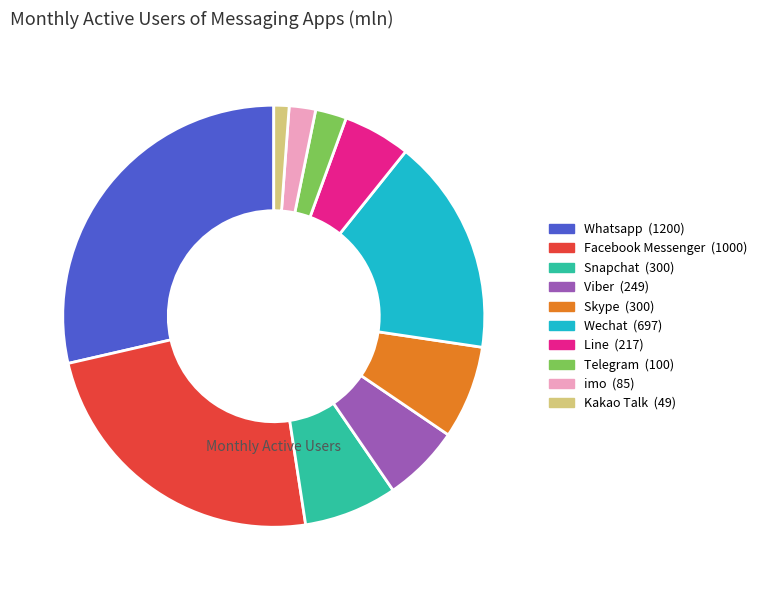

Between Facebook Messenger and Telegram, which is larger?

Facebook Messenger